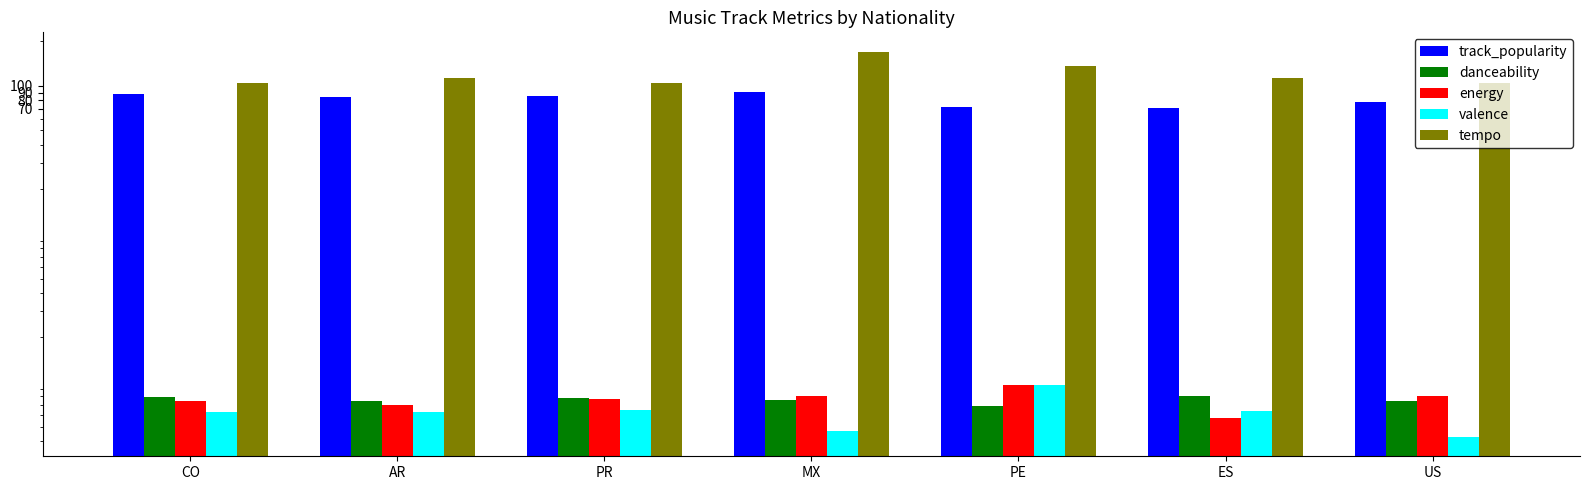

What is the difference between the second highest and minimum values in the energy series?

0.2